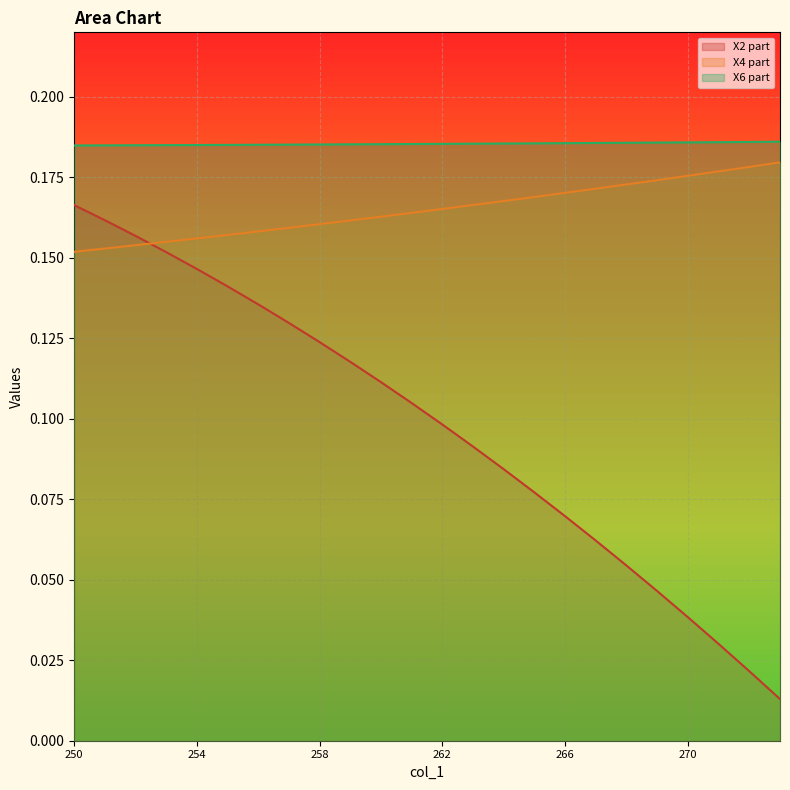

What are all the series names shown in the legend?

X2 part, X4 part, X6 part